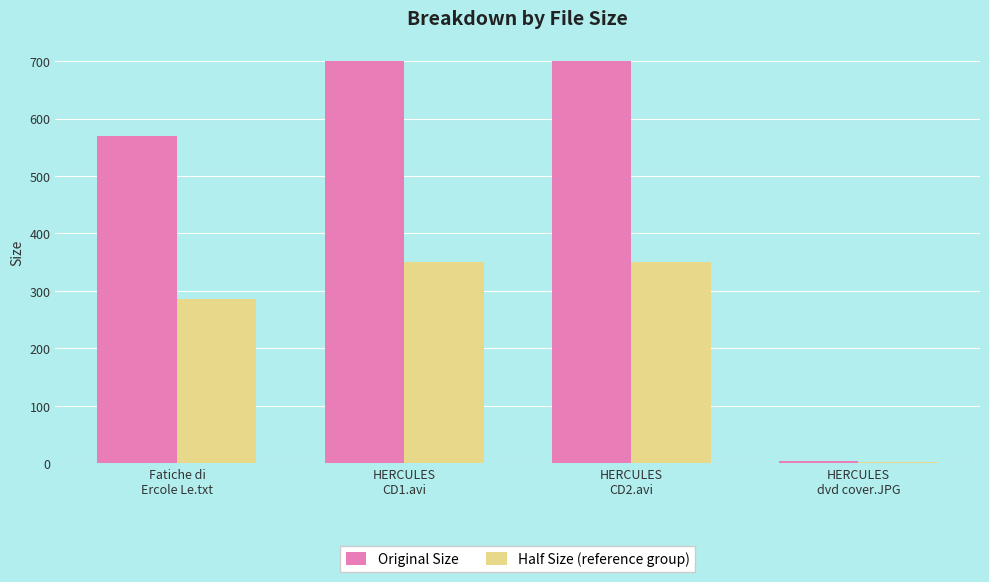

What is the highest value of the Original Size series?

700.4